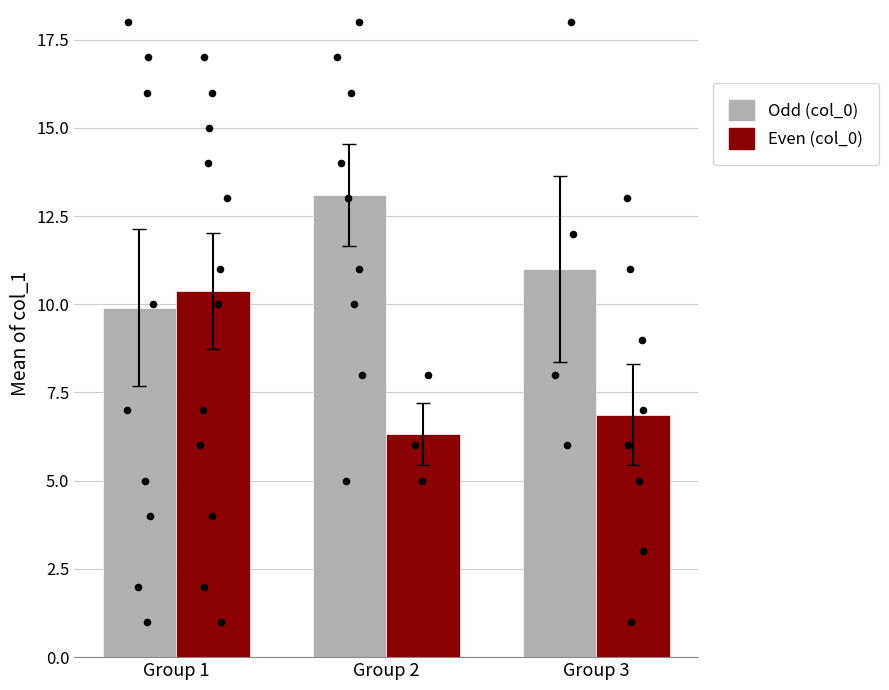

What is the total value across all series at Group 1?

20.3